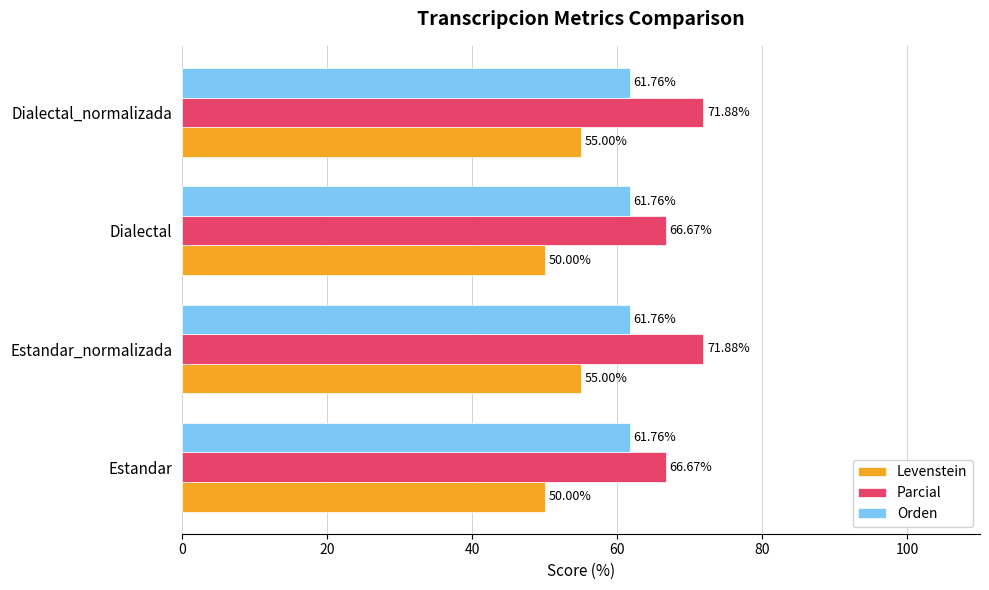

List the series in order of their peak value, lowest first.

Levenstein, Orden, Parcial